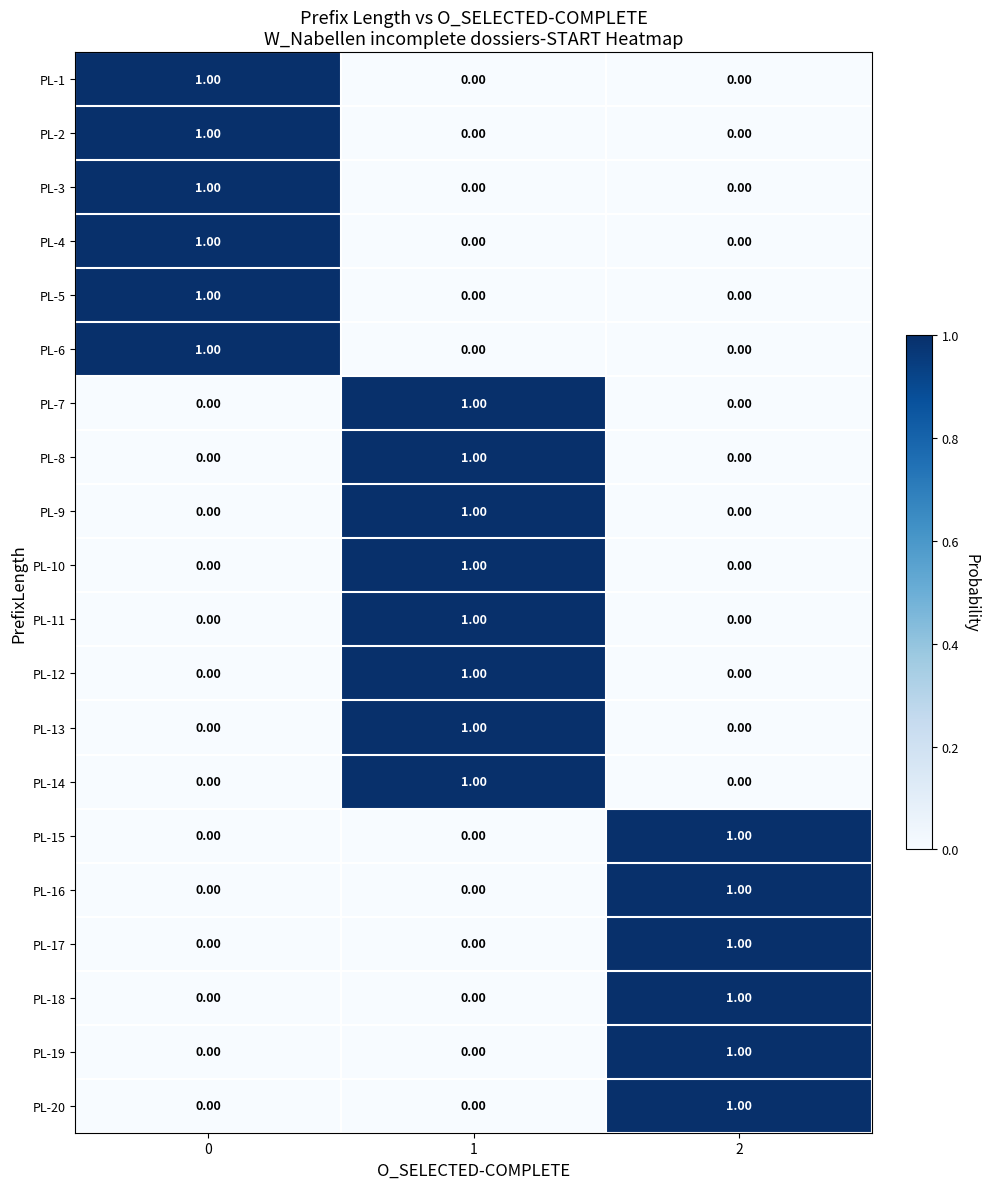

What is the total value across all series at 1?

8